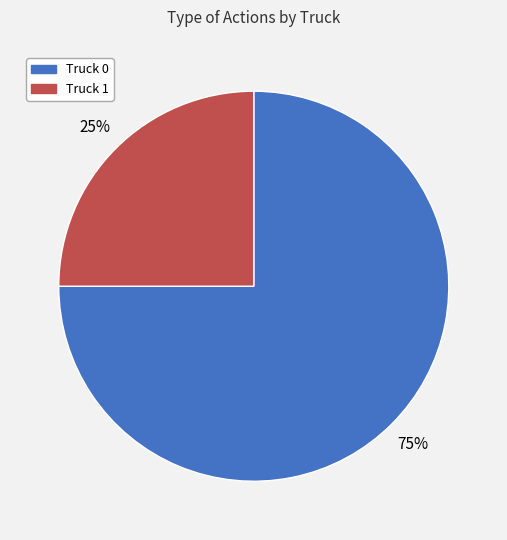

What is the ratio of the value at Truck 1 to the value at Truck 0?

0.3